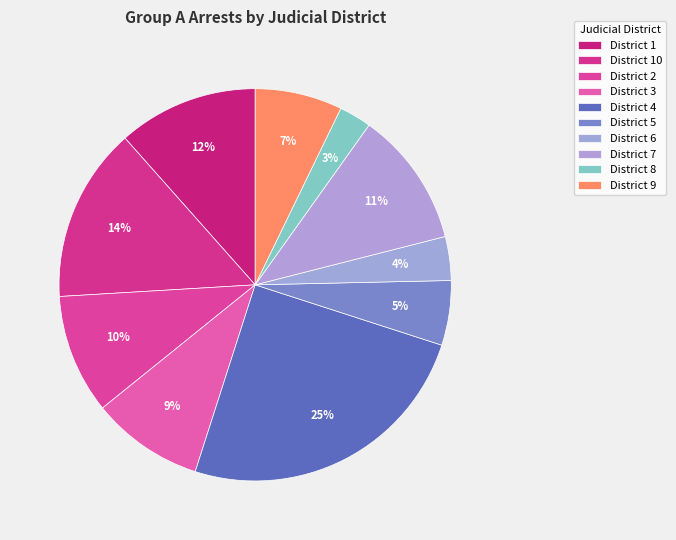

How many segments does this pie chart have?

10